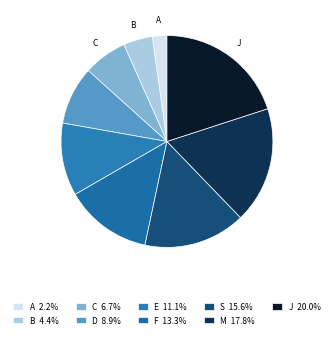

To the nearest percent, what is the average slice percentage?

11%